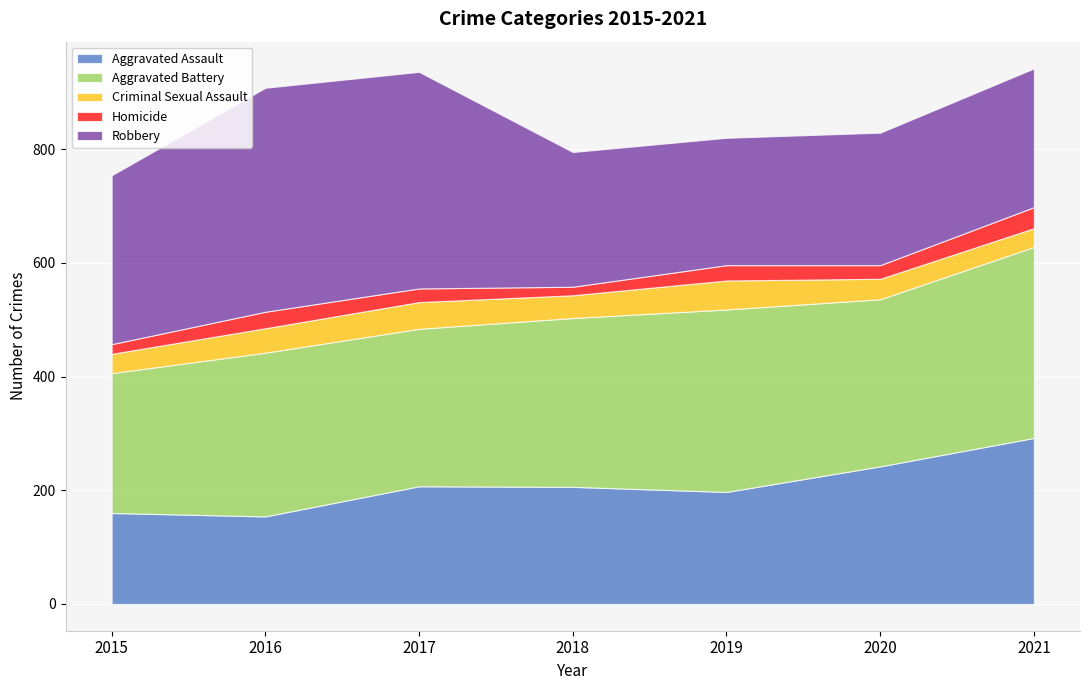

True or false: Robbery and Homicide intersect in this chart.

False